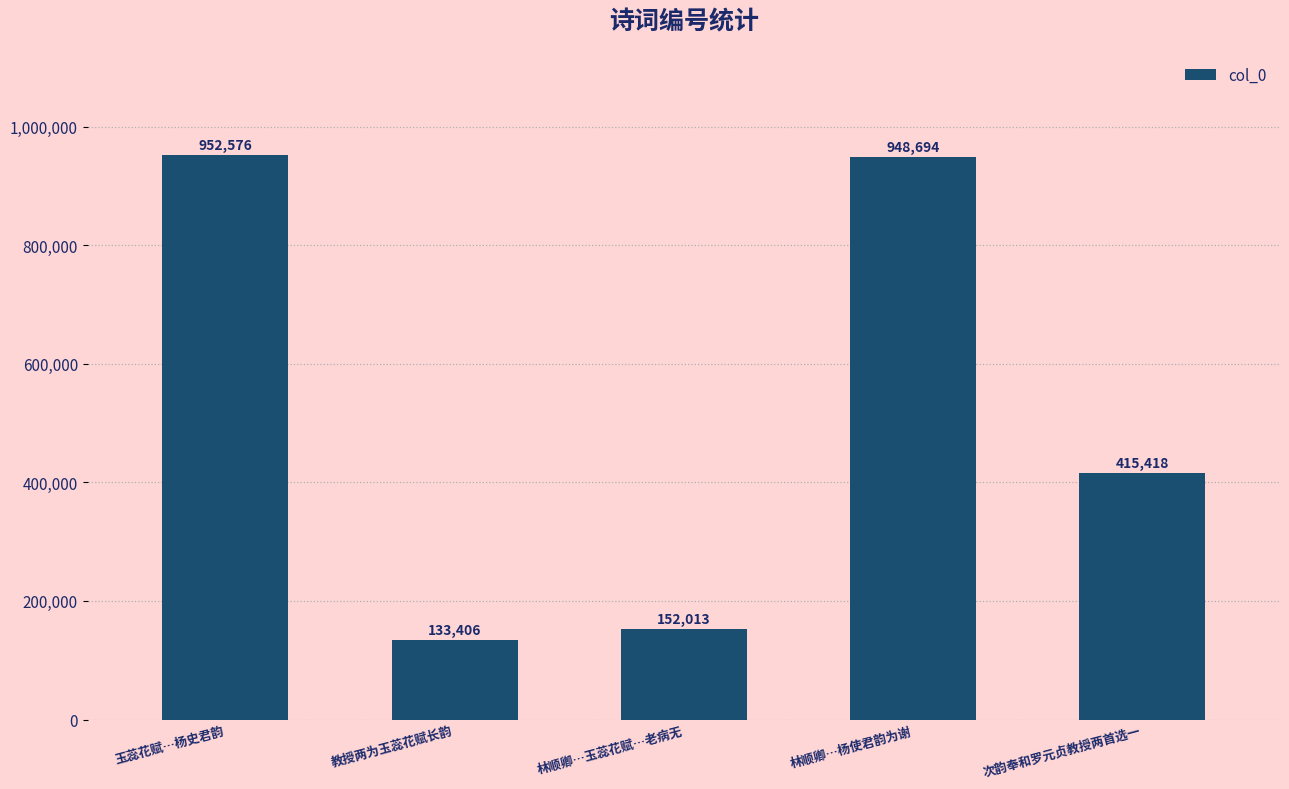

What is the difference between the values at 次韵奉和罗元贞教授两首选一 and 教授两为玉蕊花赋长韵?

282012